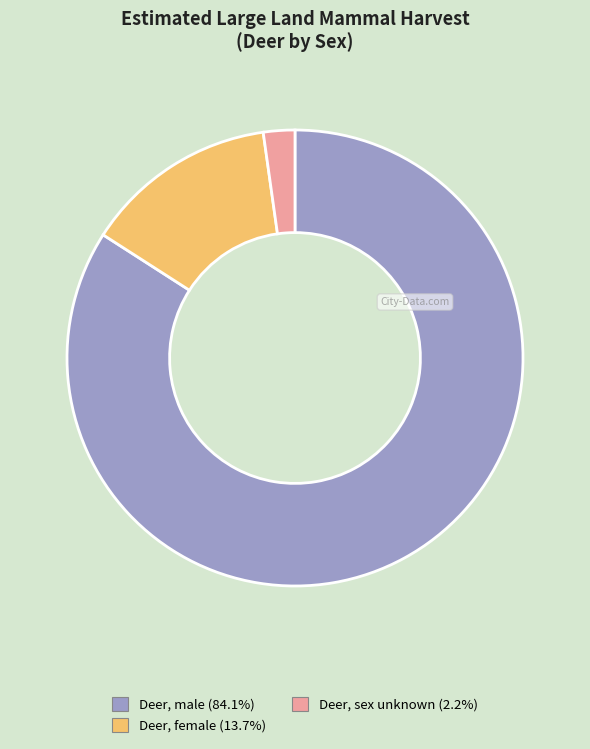

Count the number of slices in the pie.

3